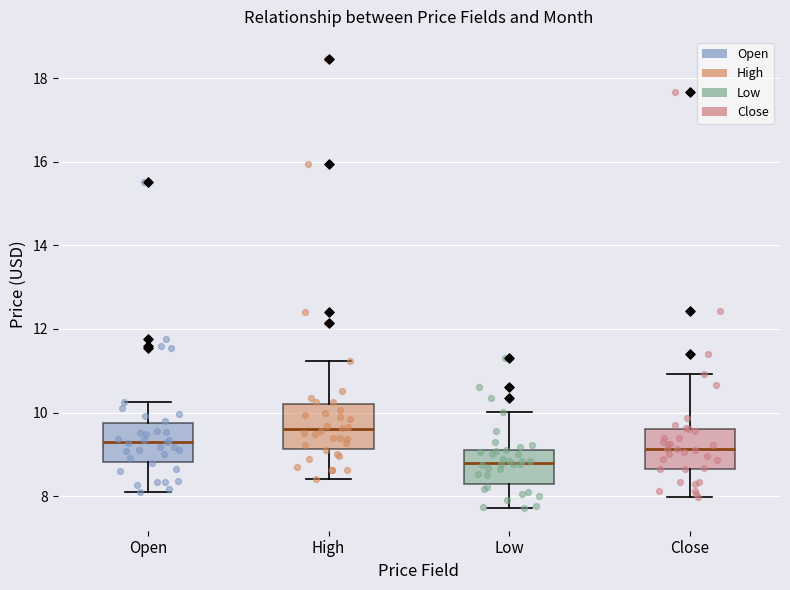

Reading left to right, read every box against the y-axis: the position of its median line, the range the box covers, and the ends of its whiskers. The values are not printed on the chart, so give them approximately, as read against the axis.

Open: median 9.2, box 8.8 to 9.8, whiskers 8.2 to 10.2
High: median 9.6, box 9.2 to 10.2, whiskers 8.4 to 11.2
Low: median 8.8, box 8.2 to 9.0, whiskers 7.8 to 10.0
Close: median 9.2, box 8.6 to 9.6, whiskers 8.0 to 11.0